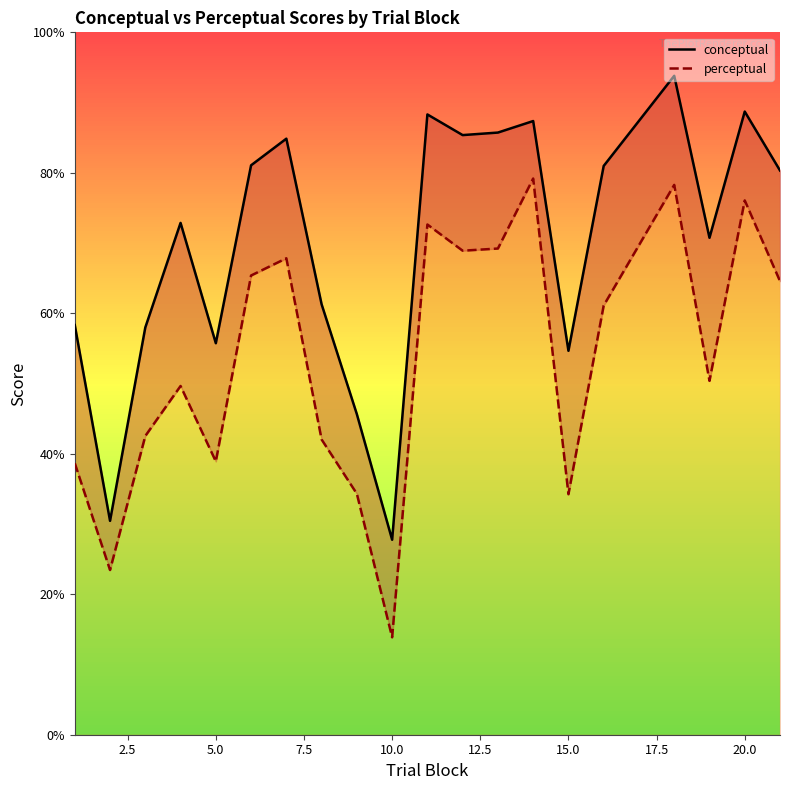

How many values in the conceptual series exceed 80?

10